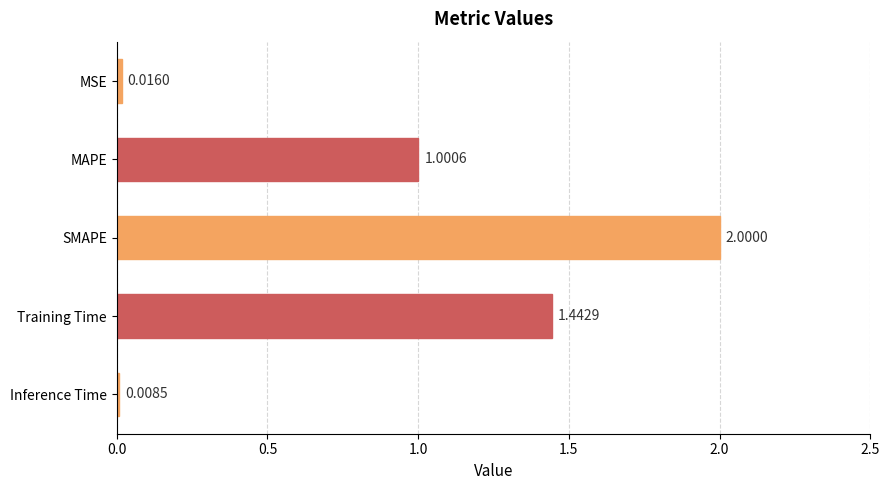

What is the difference between the values at MSE and MAPE?

1.0